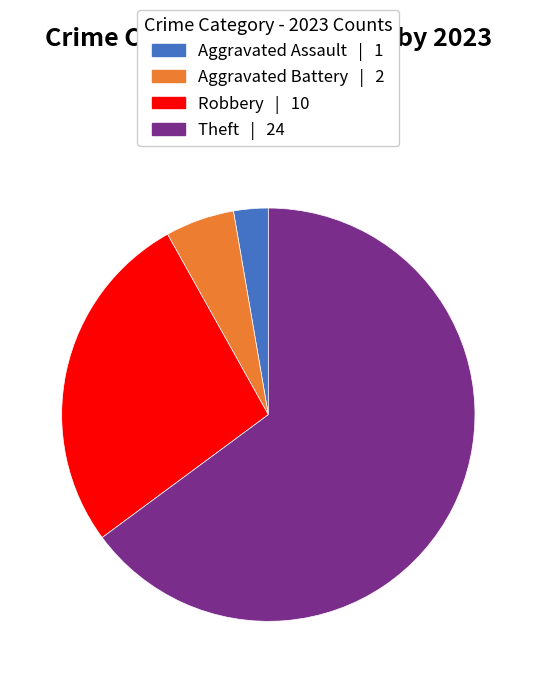

Is there a majority slice in this chart?

Yes